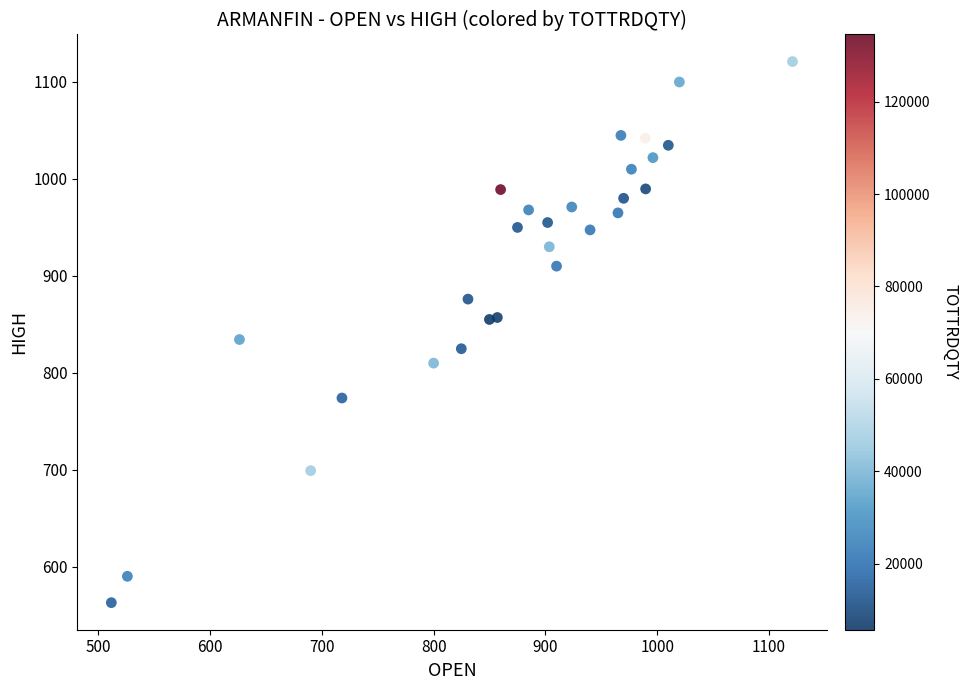

What Y value in the scatter plot is closest to 841?

834.3